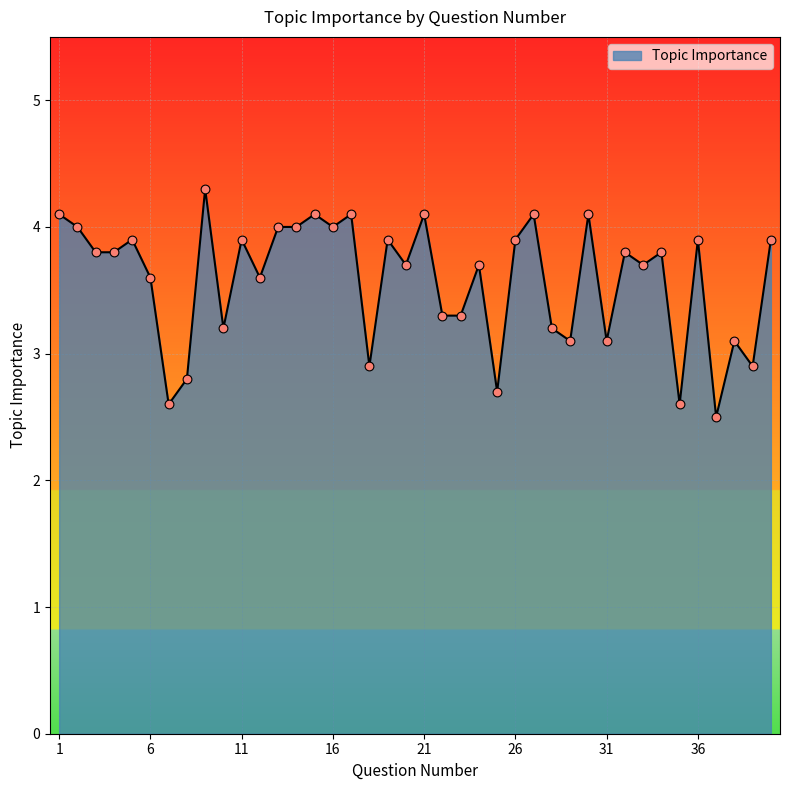

What is the greatest value displayed?

4.3